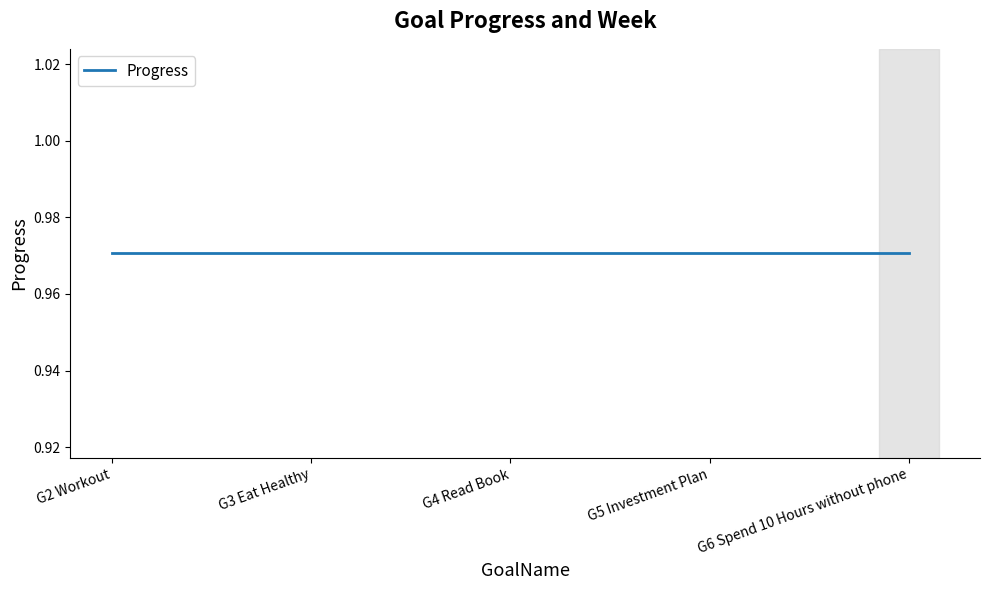

Between G3 Eat Healthy and G2 Workout, which is larger?

G3 Eat Healthy